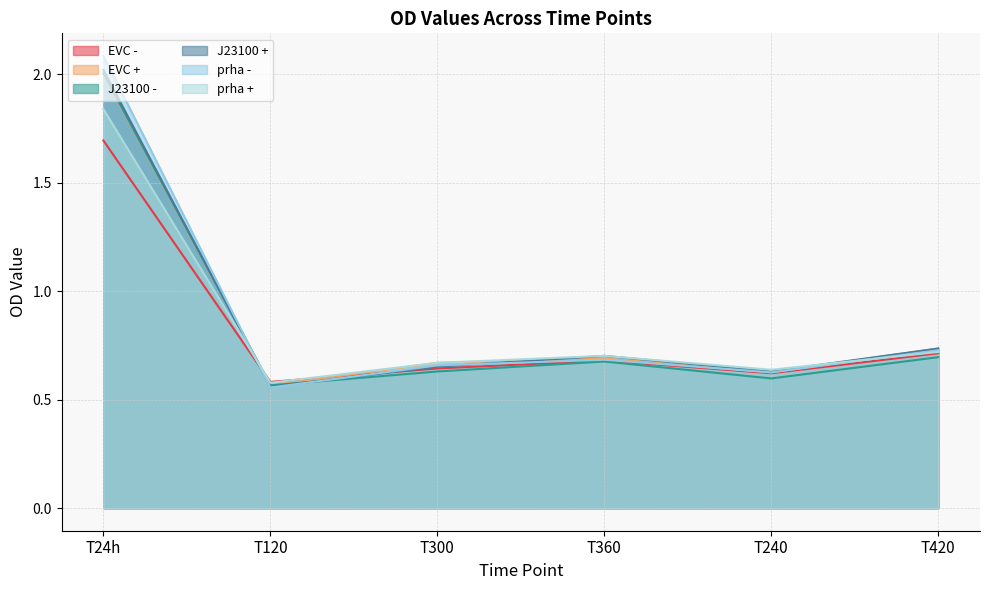

At which label does EVC - reach its minimum?

T120